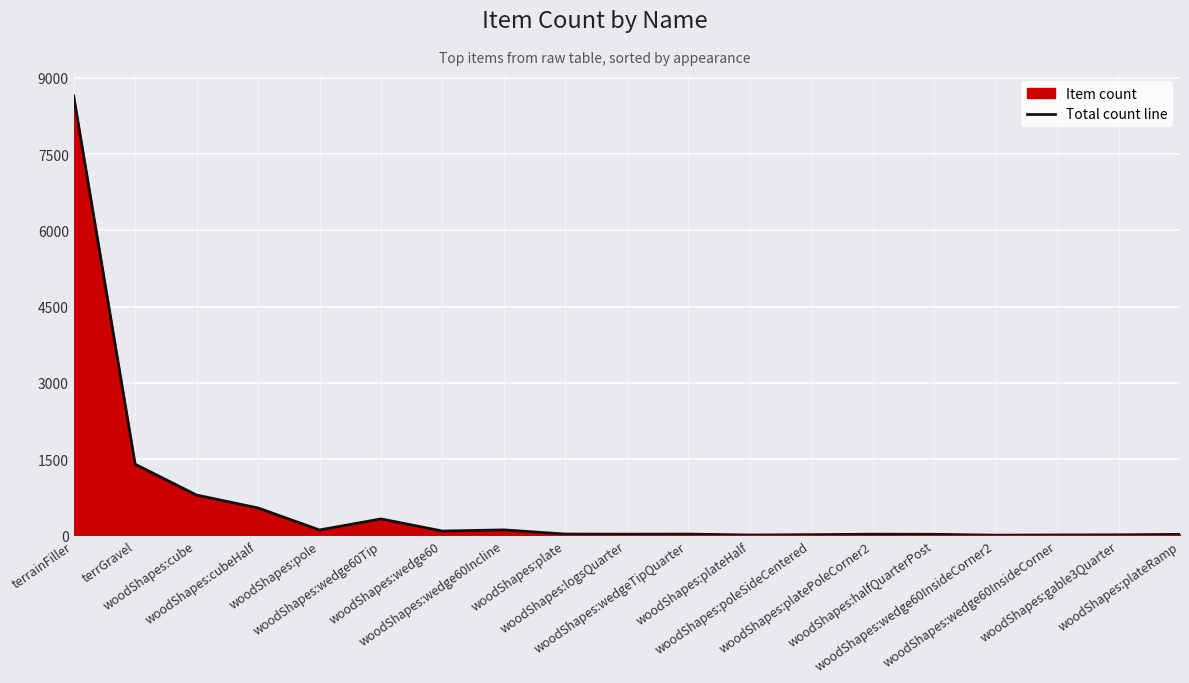

What is the minimum value shown in the chart?

3